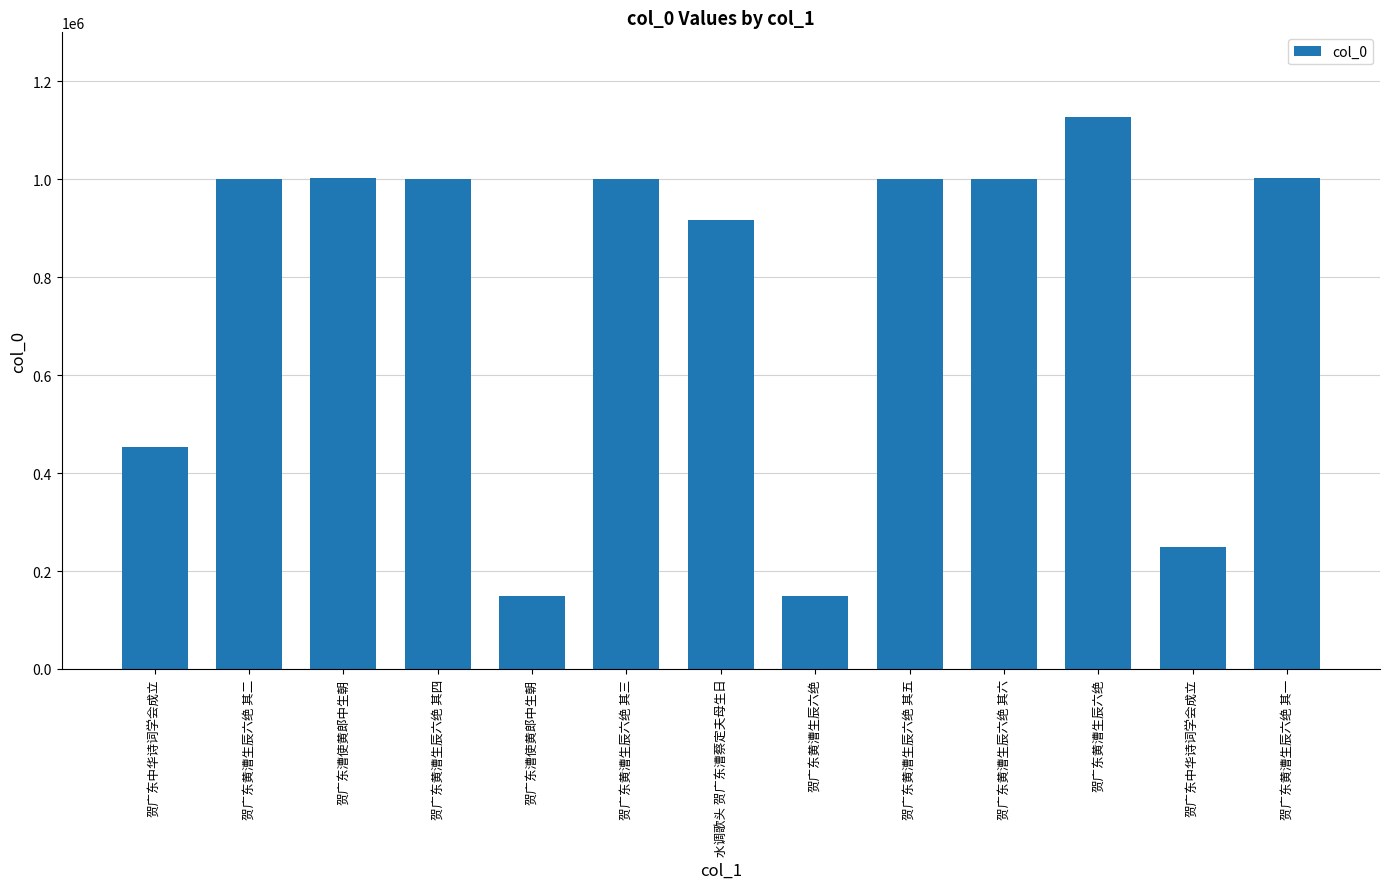

Does the chart contain any negative values?

No